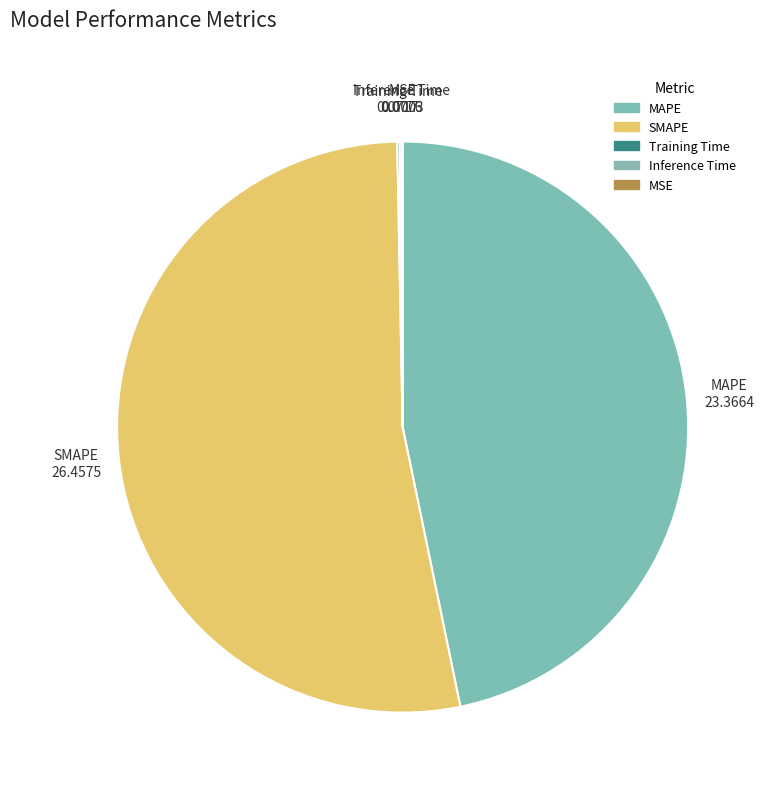

Which category has the biggest portion of the pie?

SMAPE